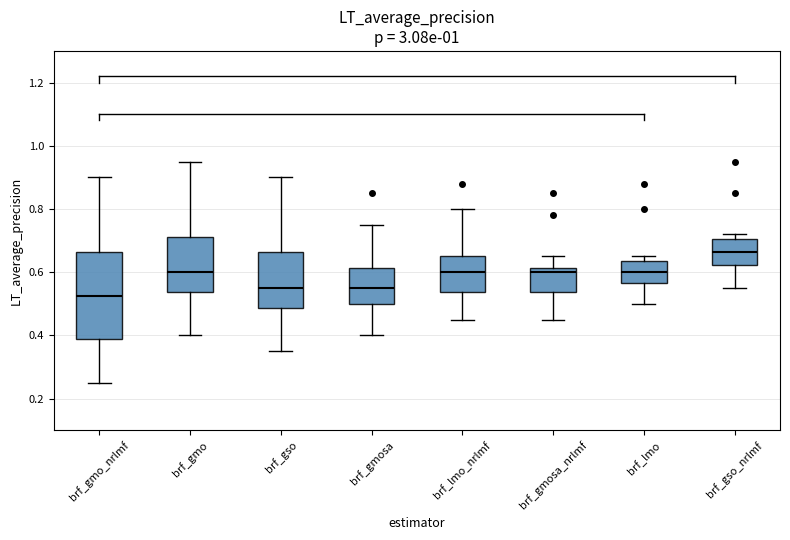

Which box has the highest median line?

brf_gso_nrlmf